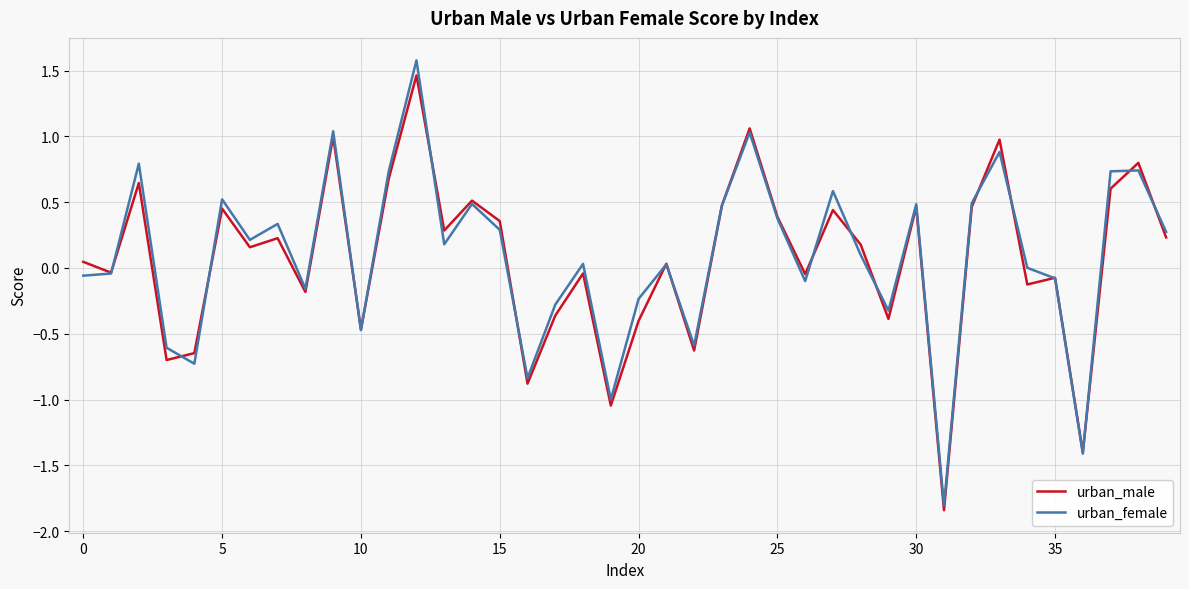

True or false: urban_female has more than 0 interior local peaks.

True